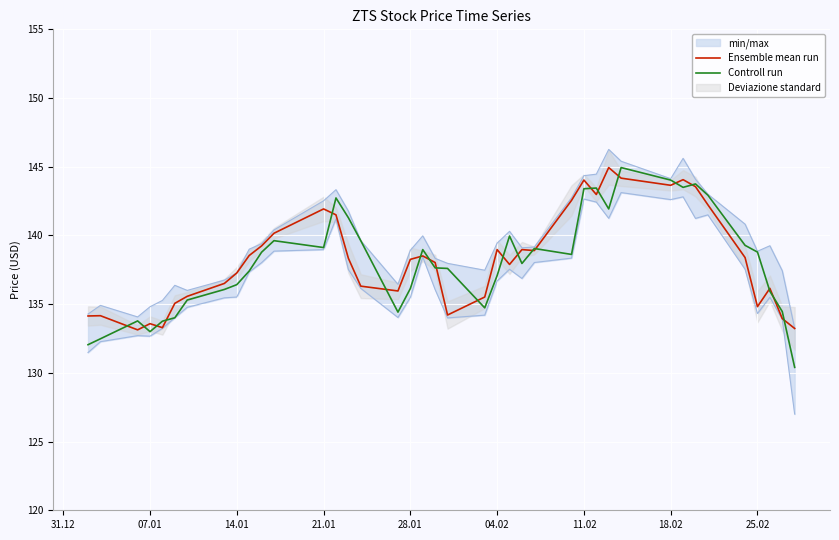

What is the highest value of the Ensemble mean run series?

144.9